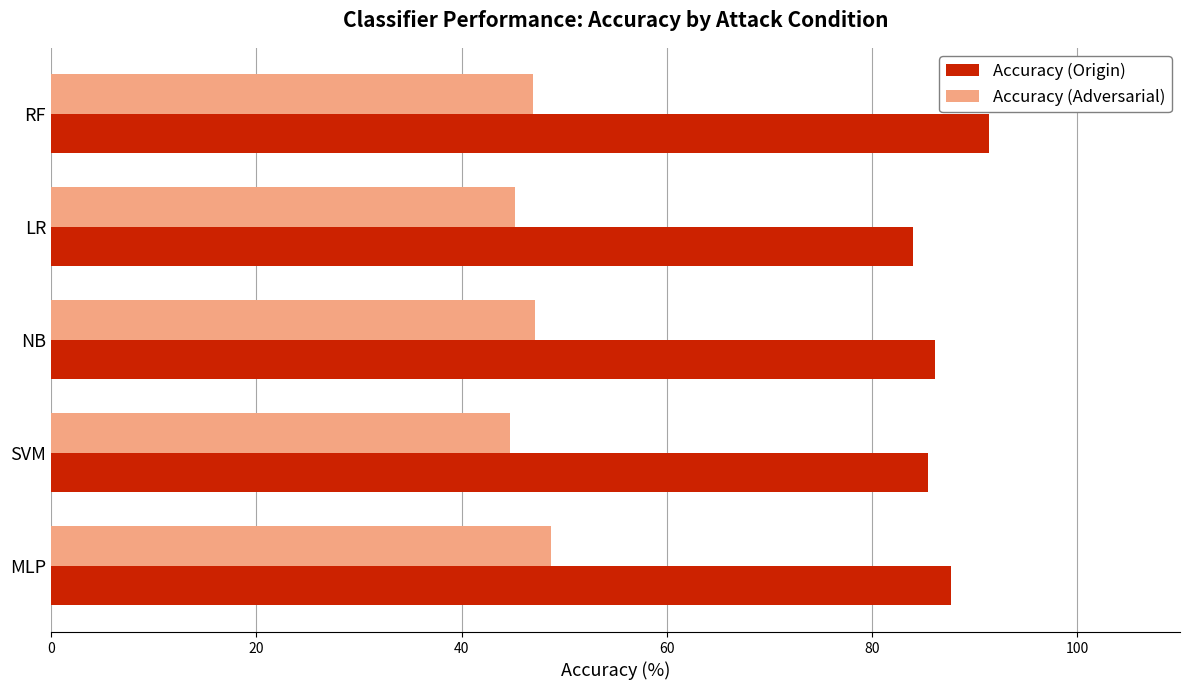

At which label does Accuracy (Origin) reach its minimum?

LR